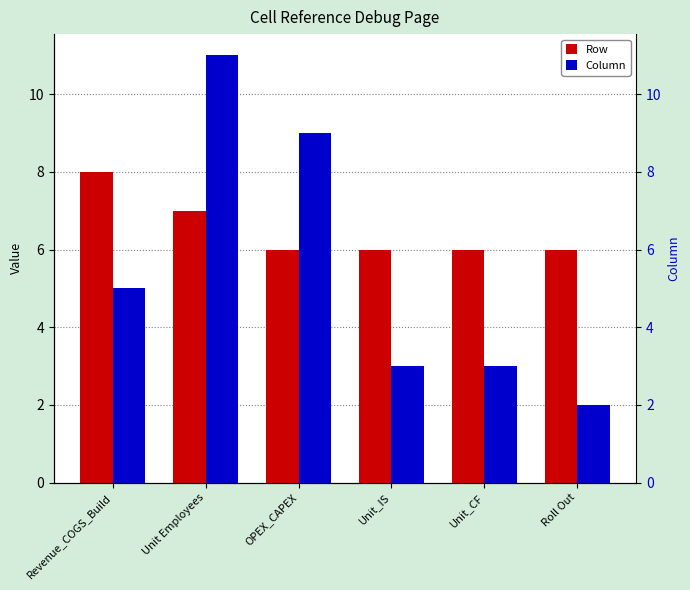

Which has a higher value, Unit Employees or Roll Out?

Unit Employees